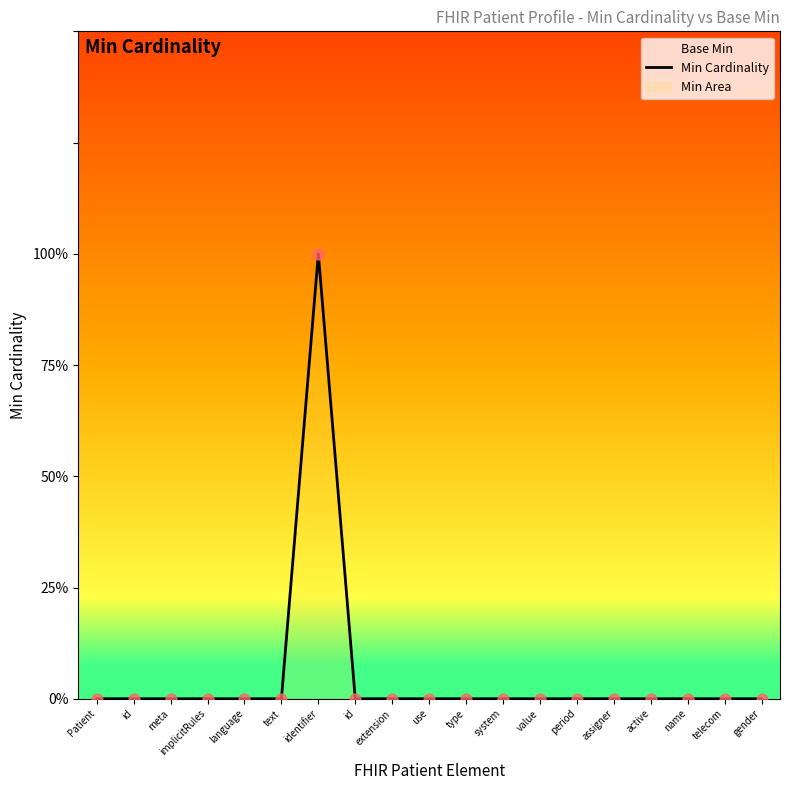

Which has a higher value, id or identifier?

identifier